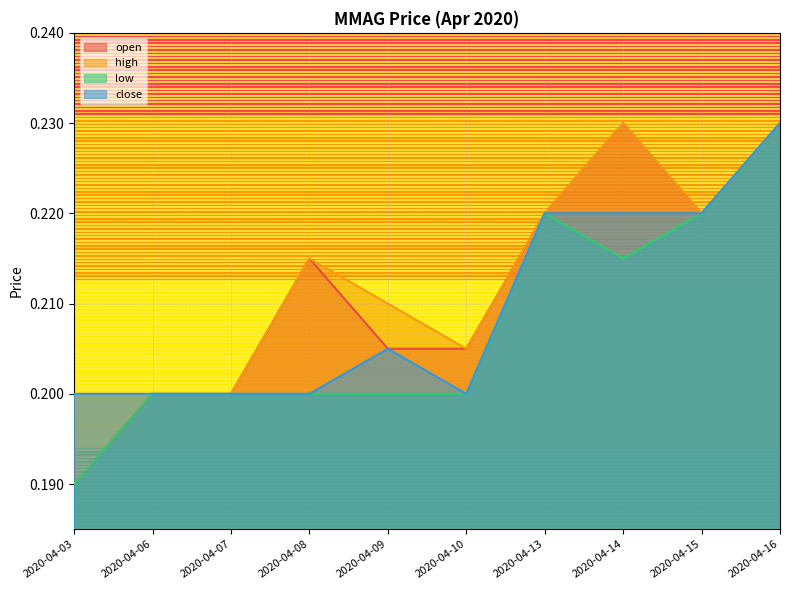

What are all the series names shown in the legend?

open, high, low, close